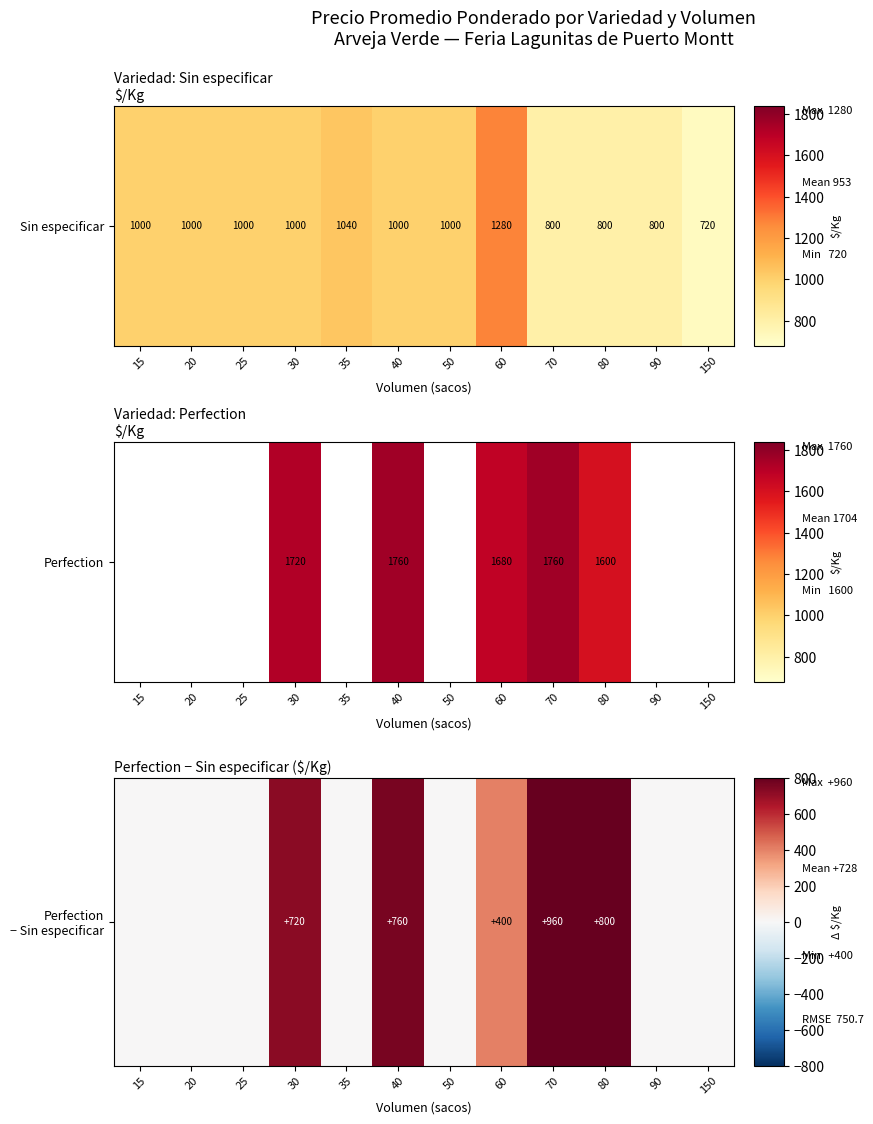

List the labels in order of value, largest first.

70, 80, 40, 30, 60, 15, 20, 25, 35, 50, 90, 150